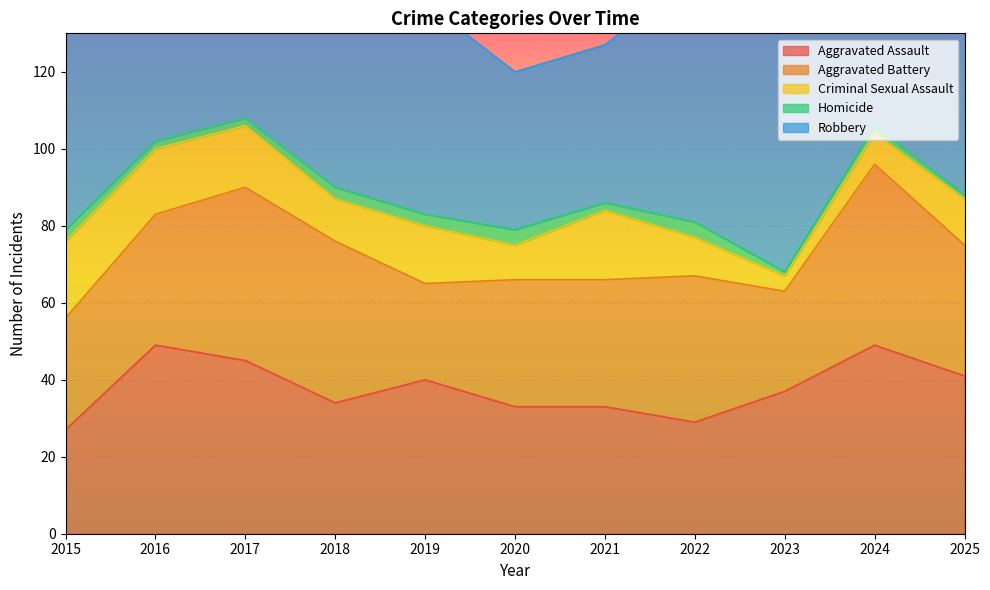

At which category does Homicide reach its first local peak?

2020